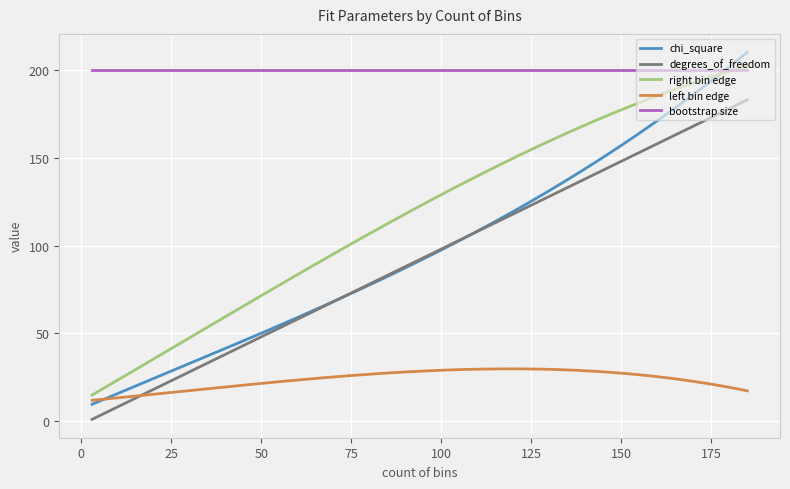

Which series has the largest range (max minus min)?

chi_square